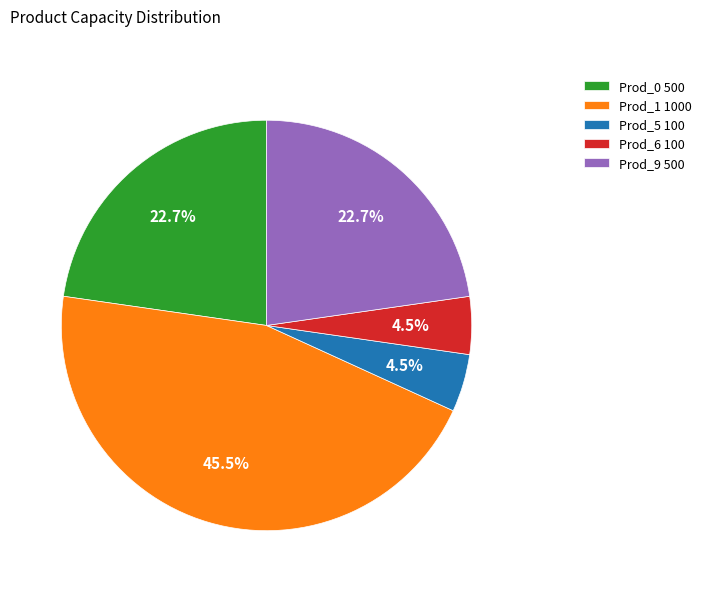

Which category has the biggest portion of the pie?

Prod_1